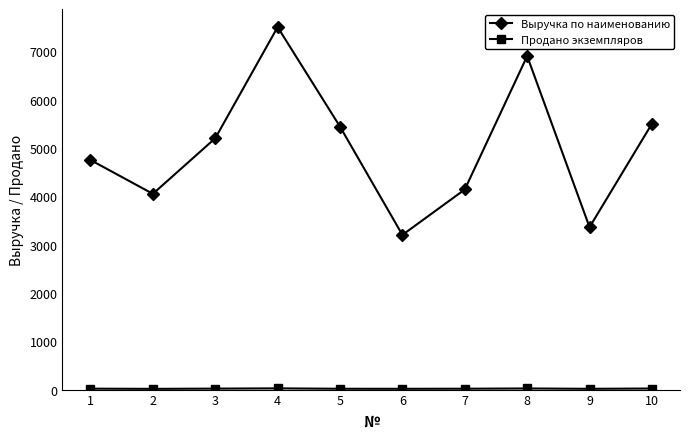

What is the spread (max minus min) of values at 5?

5423